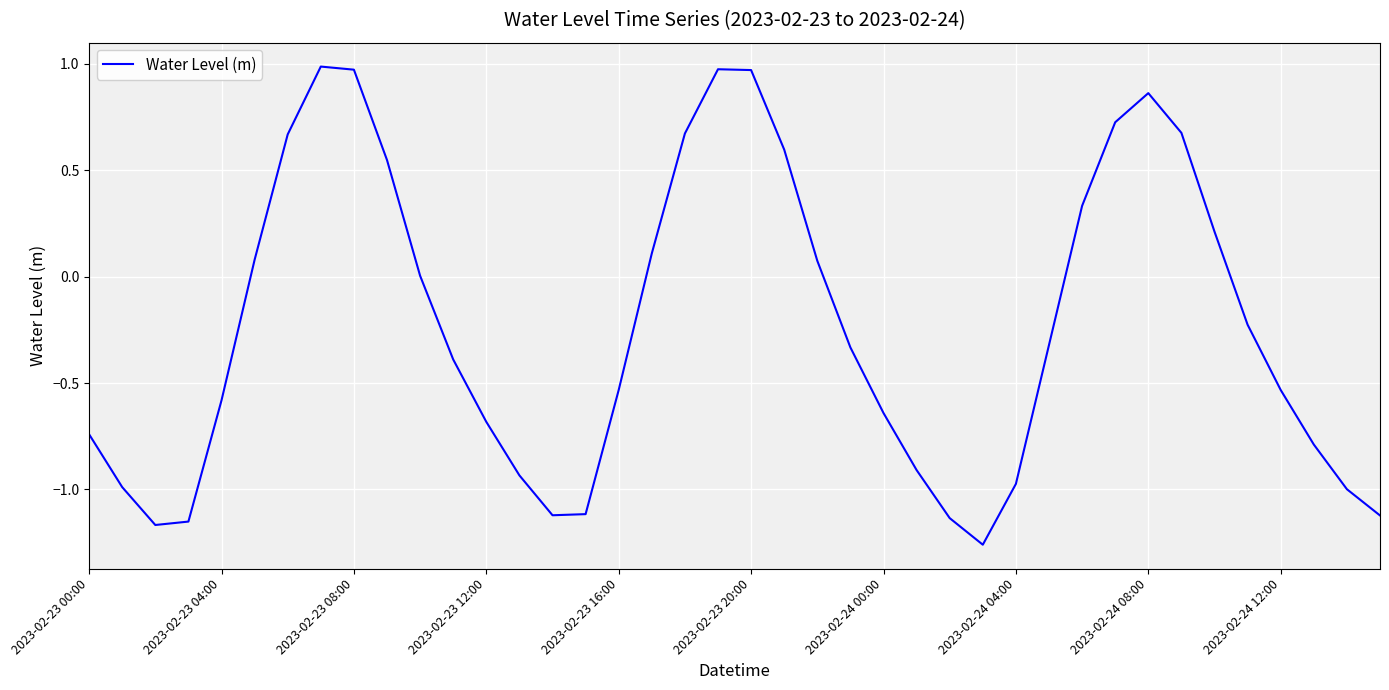

What is the difference between the maximum and minimum values?

2.2